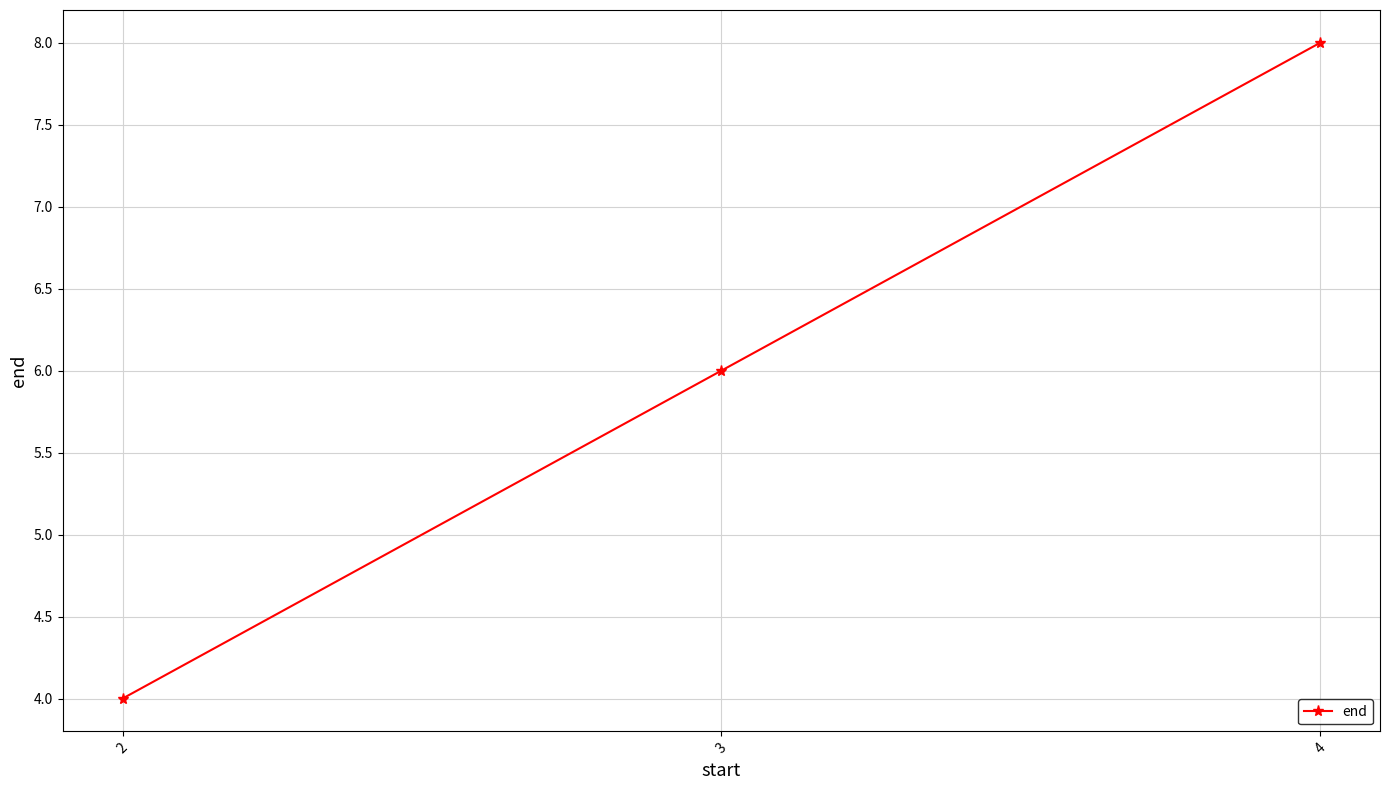

What is the value of the 1st point from the left?

4